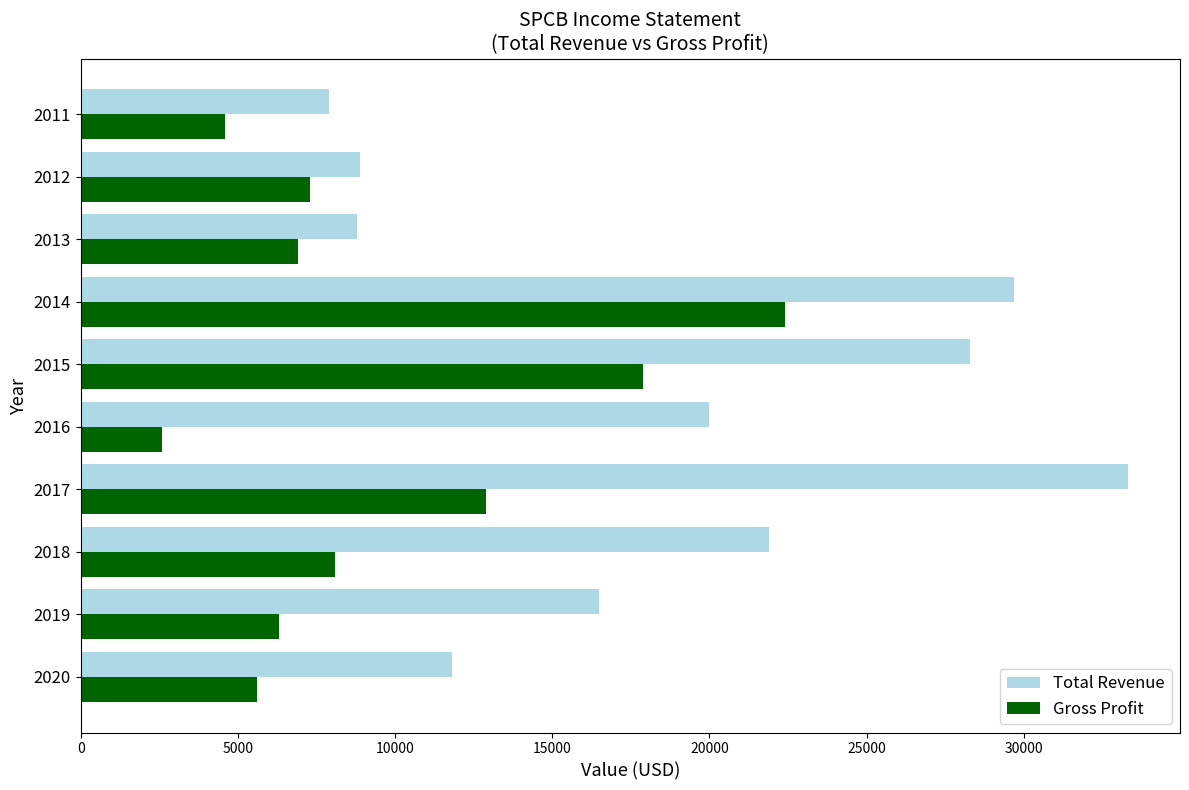

Rank the series at 2018 from highest to lowest value.

Total Revenue, Gross Profit